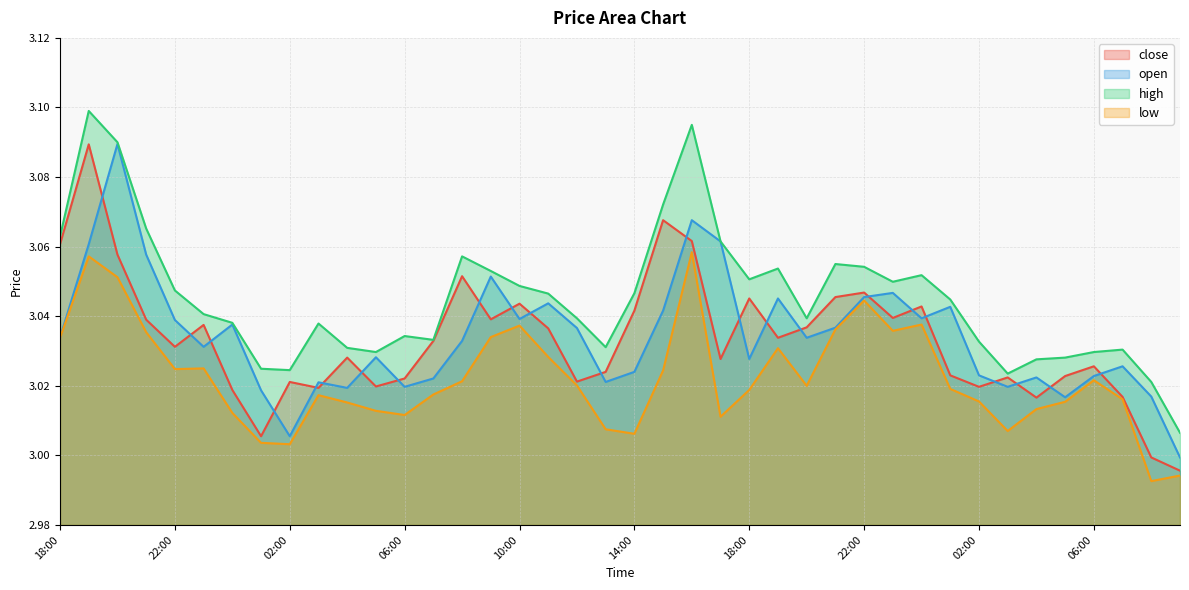

What is the difference between the maximum and second lowest values in the low series?

0.1